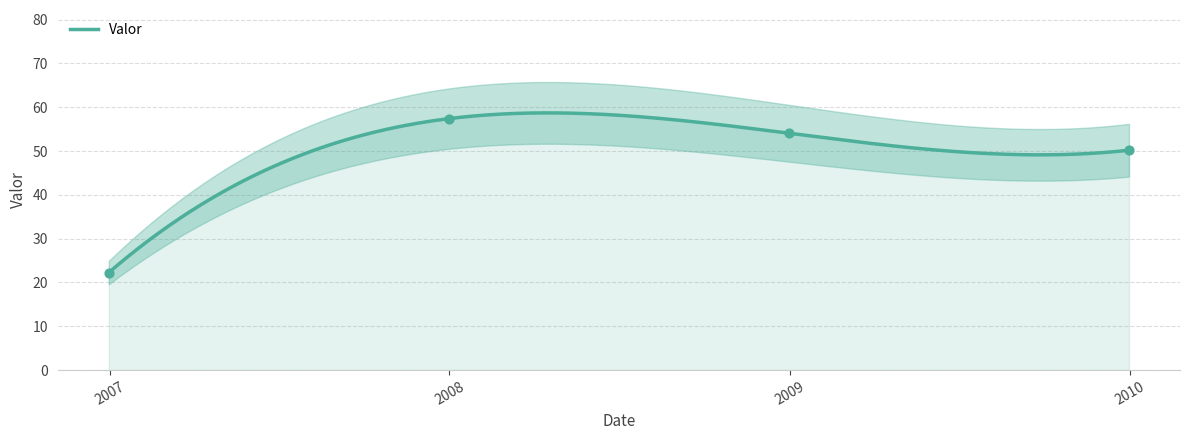

Which has a higher value, 2006-12-31 or 2009-12-31?

2009-12-31